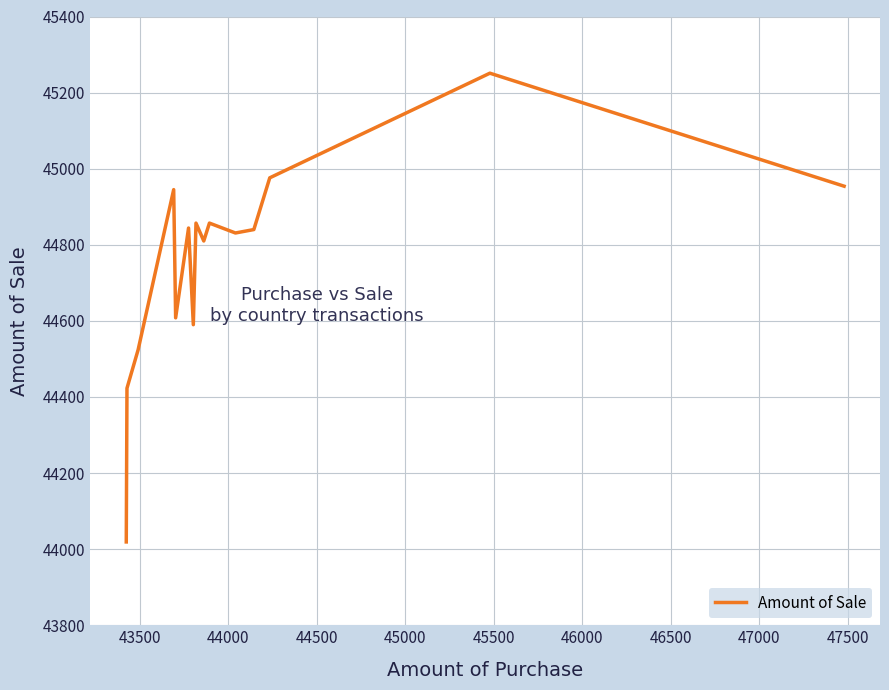

What is the sum of all values?

671329